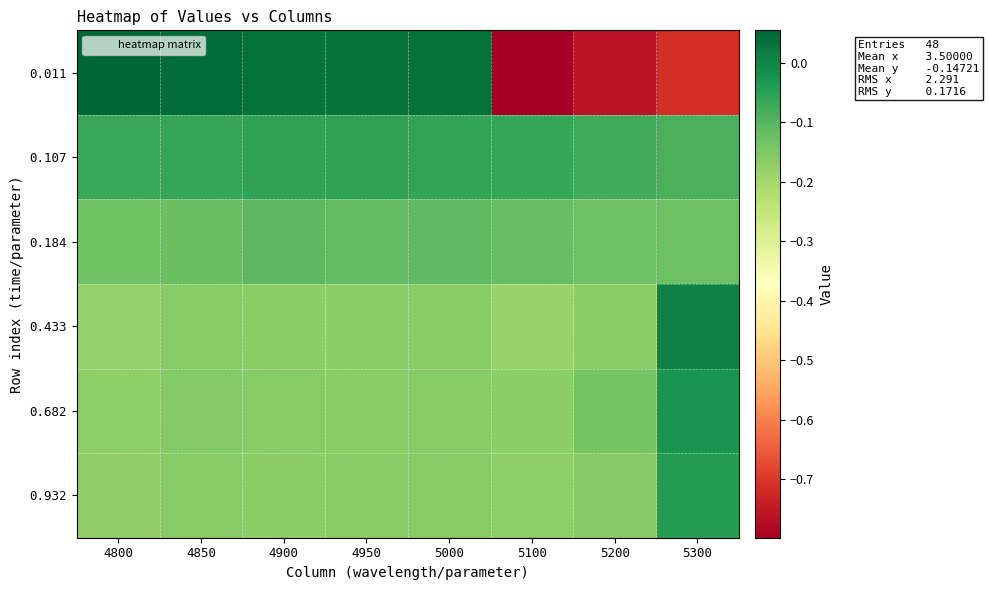

Which series has the largest total across all categories?

0.107